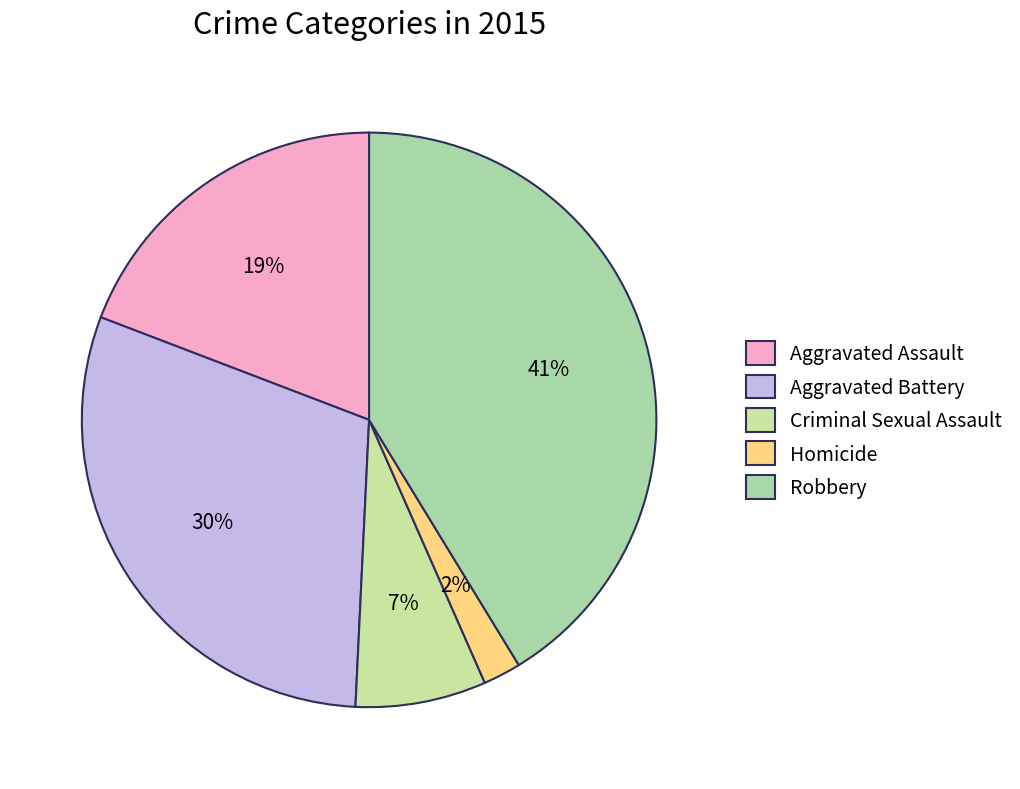

How many segments does this pie chart have?

5